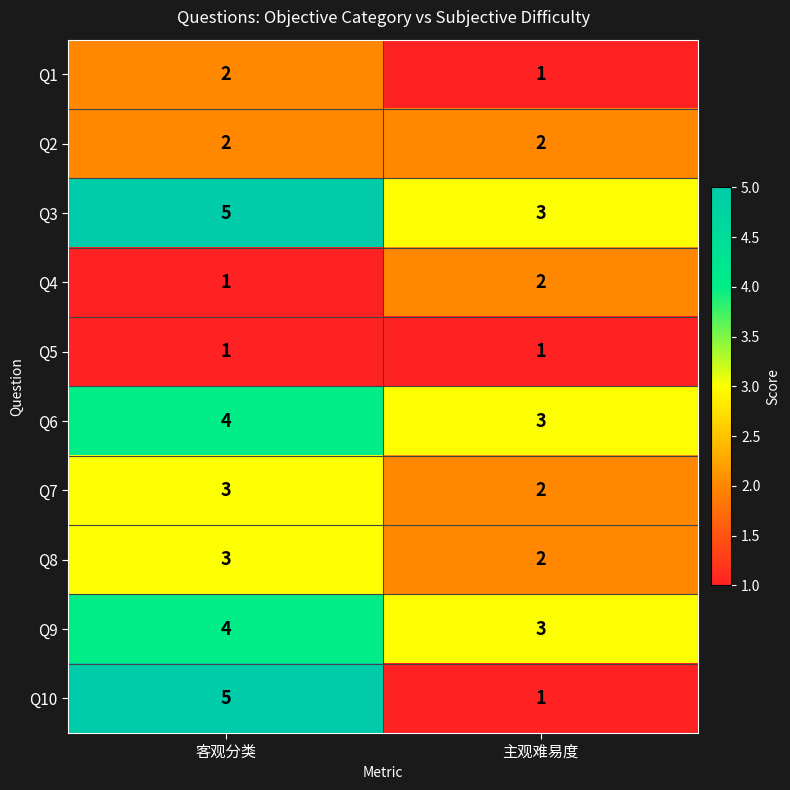

How many distinct data groups are displayed?

10